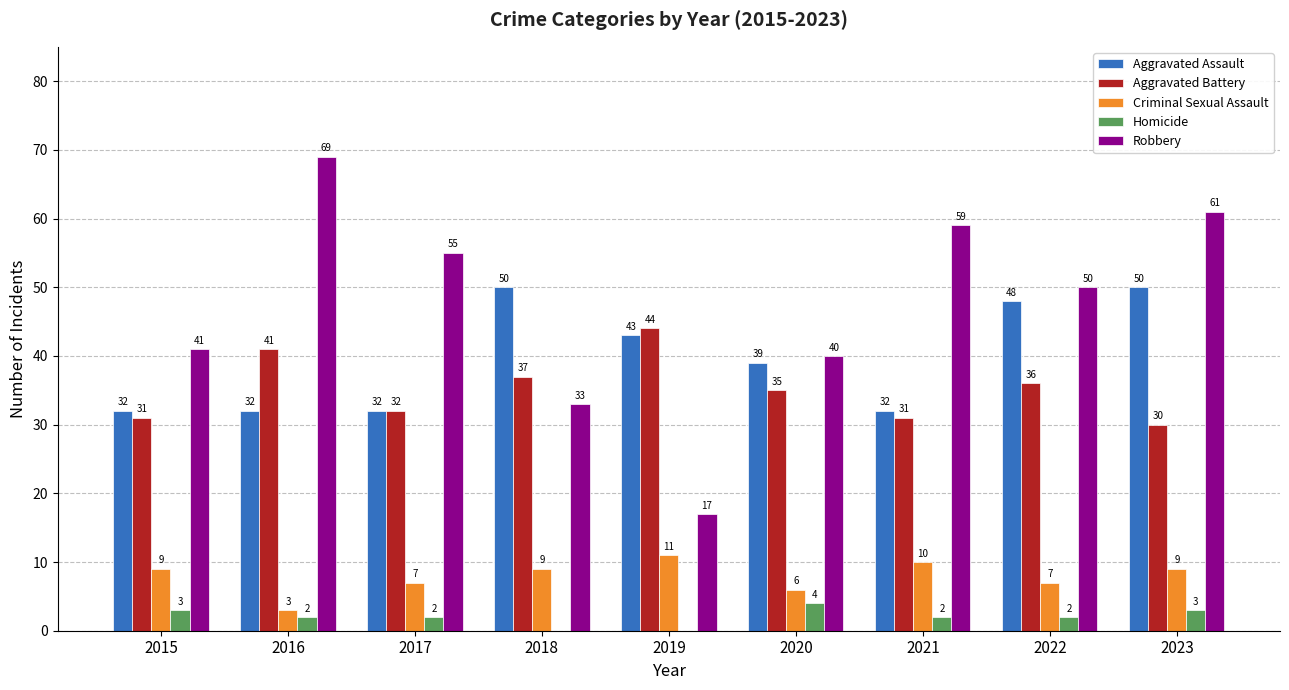

What is the spread (max minus min) of values at 2021?

57